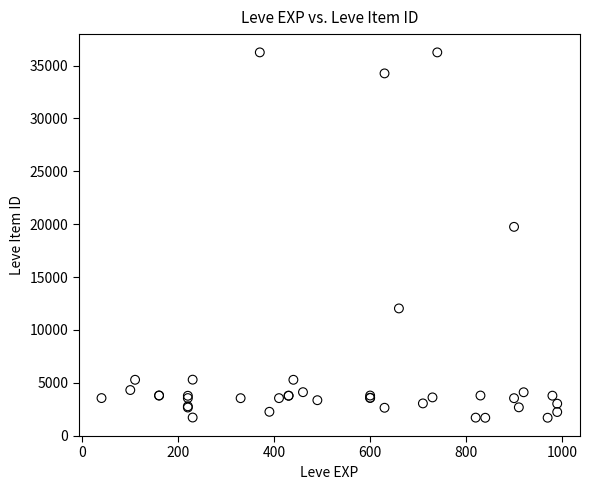

What Y value in the scatter plot is closest to 18967?

19744